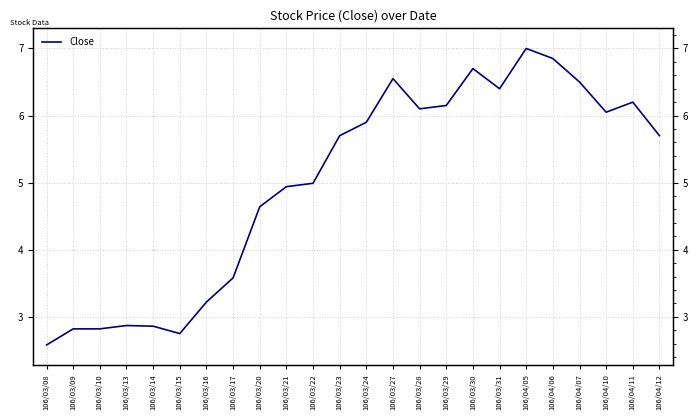

List the labels in order of value, smallest first.

106/03/08, 106/03/15, 106/03/09, 106/03/10, 106/03/14, 106/03/13, 106/03/16, 106/03/17, 106/03/20, 106/03/21, 106/03/22, 106/03/23, 106/04/12, 106/03/24, 106/04/10, 106/03/28, 106/03/29, 106/04/11, 106/03/31, 106/04/07, 106/03/27, 106/03/30, 106/04/06, 106/04/05